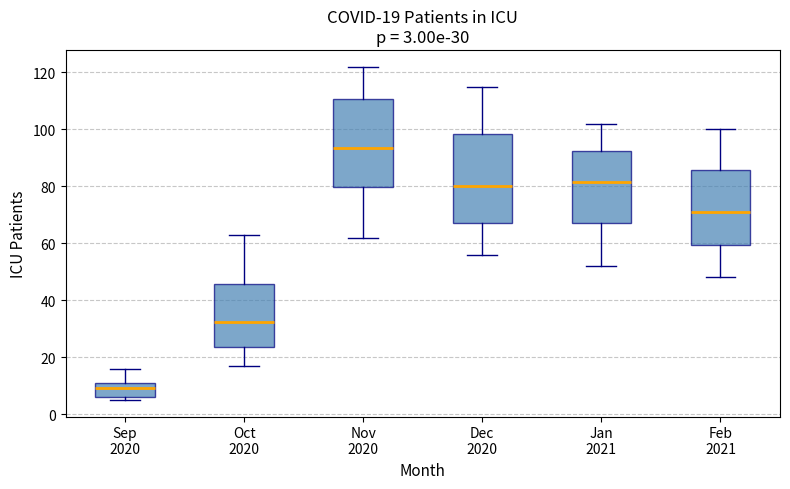

Which box has the lowest median line?

Sep 2020